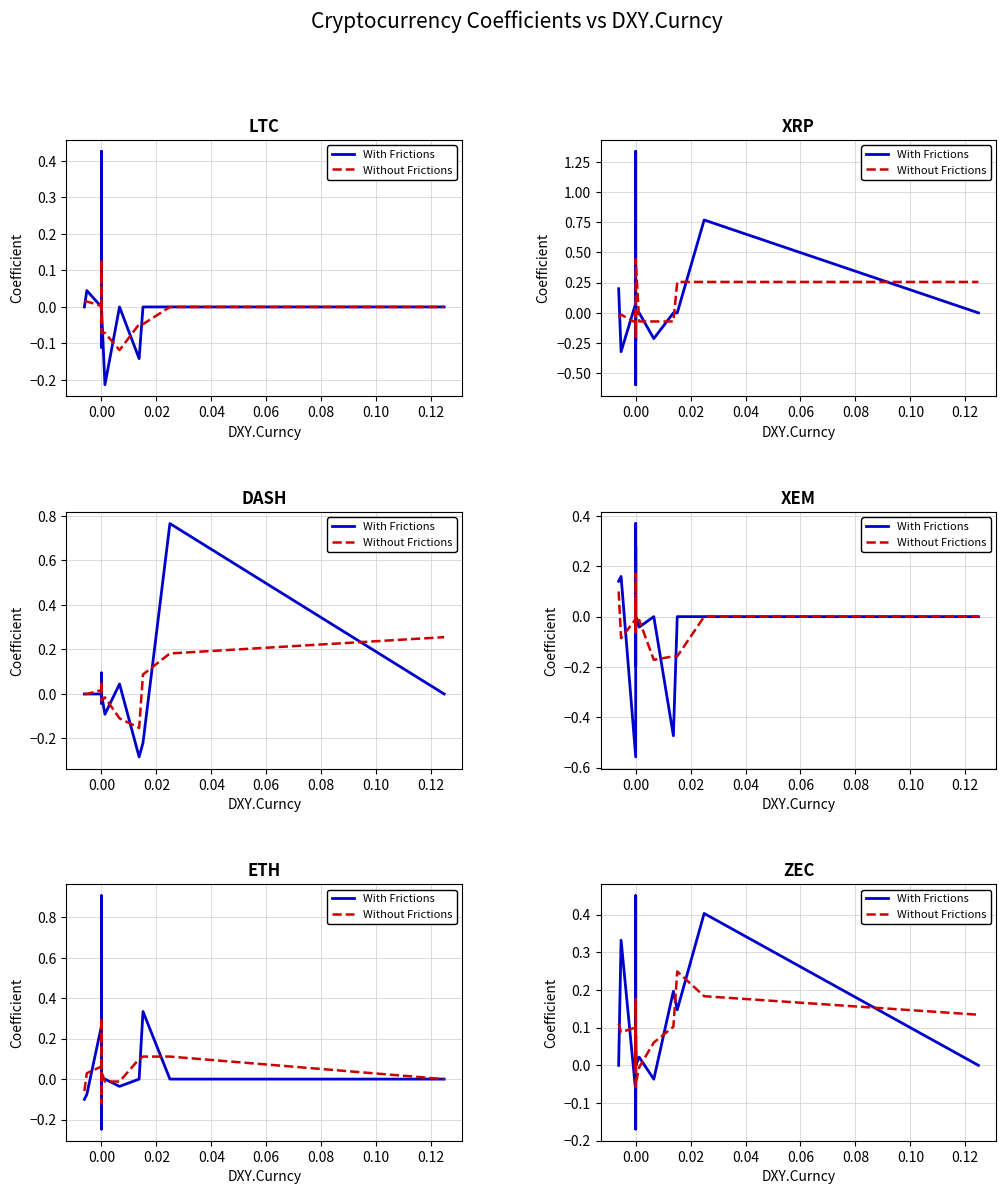

Which series has the largest total across all categories?

With Frictions